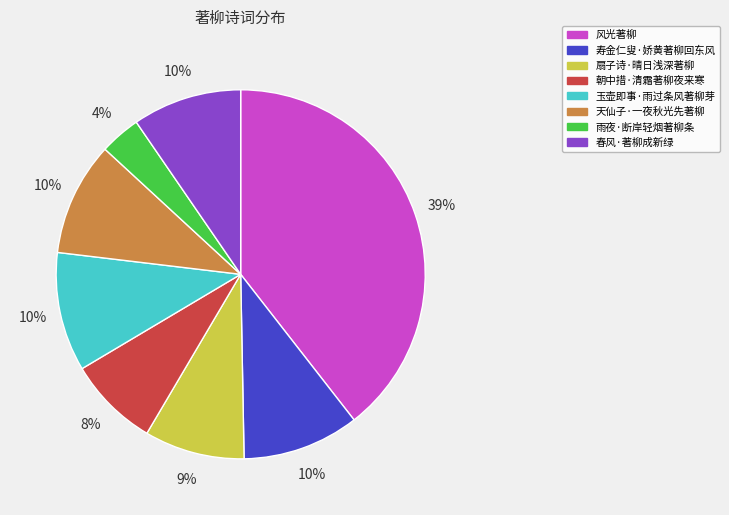

Combined, do 春风·著柳成新绿 and 天仙子·一夜秋光先著柳 account for over 50%?

No